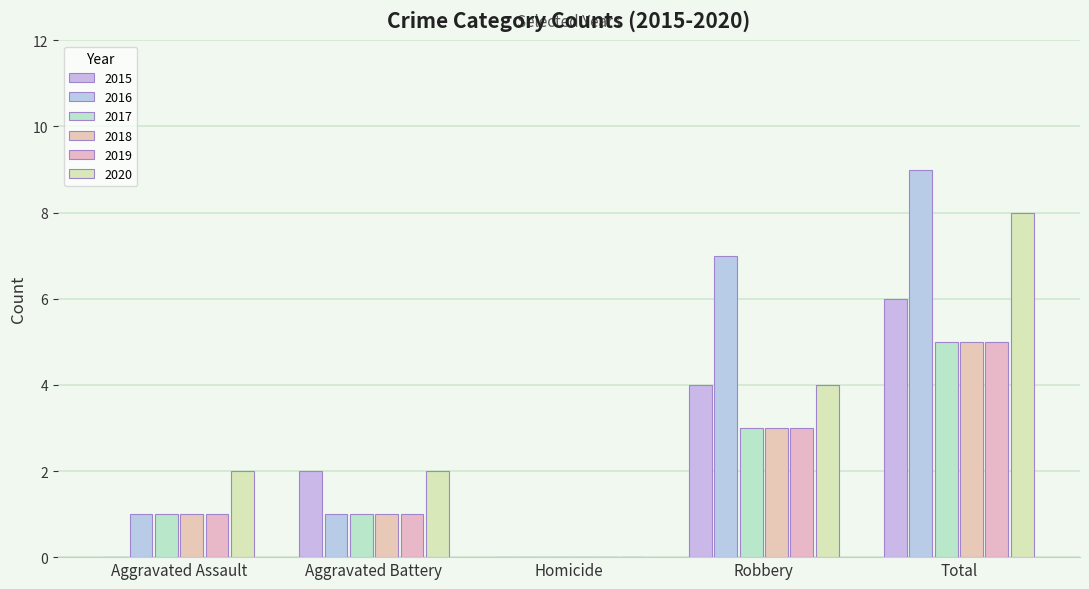

What is the value of the 2016 bar at the 2nd from the left?

1